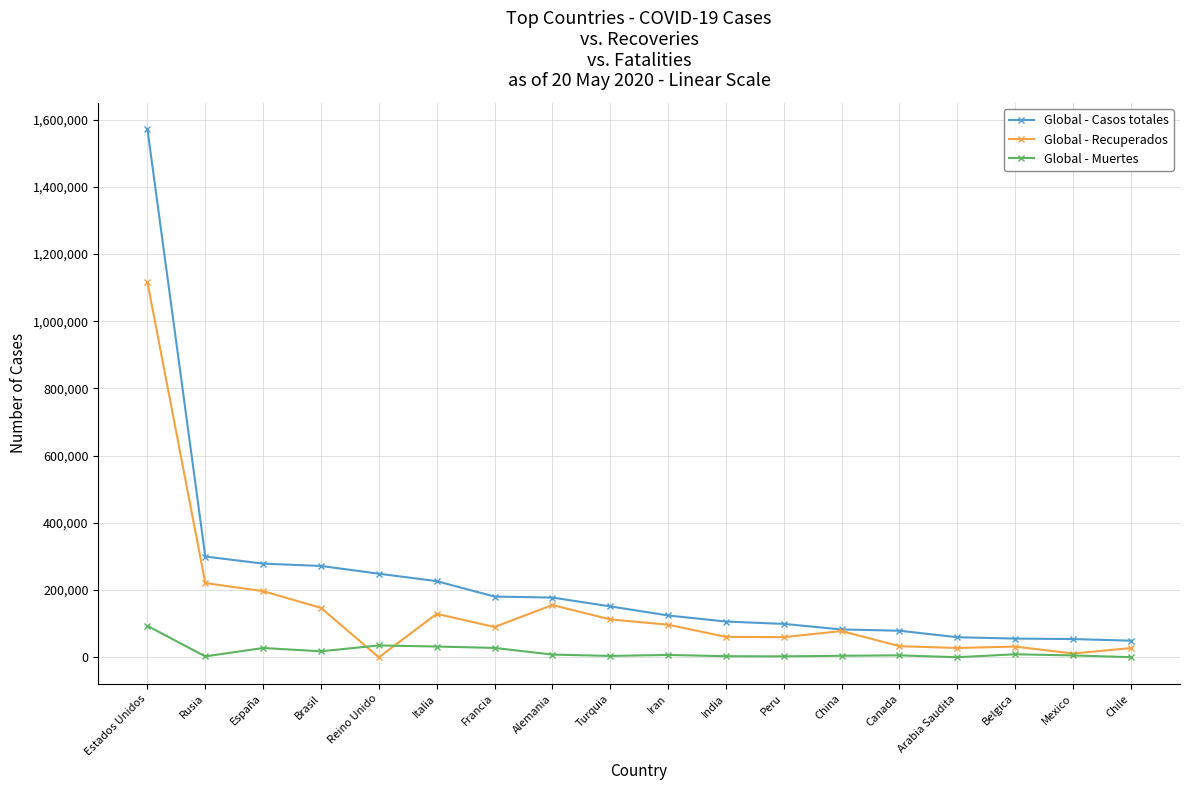

True or false: Global - Casos totales and Global - Muertes cross at least once.

False